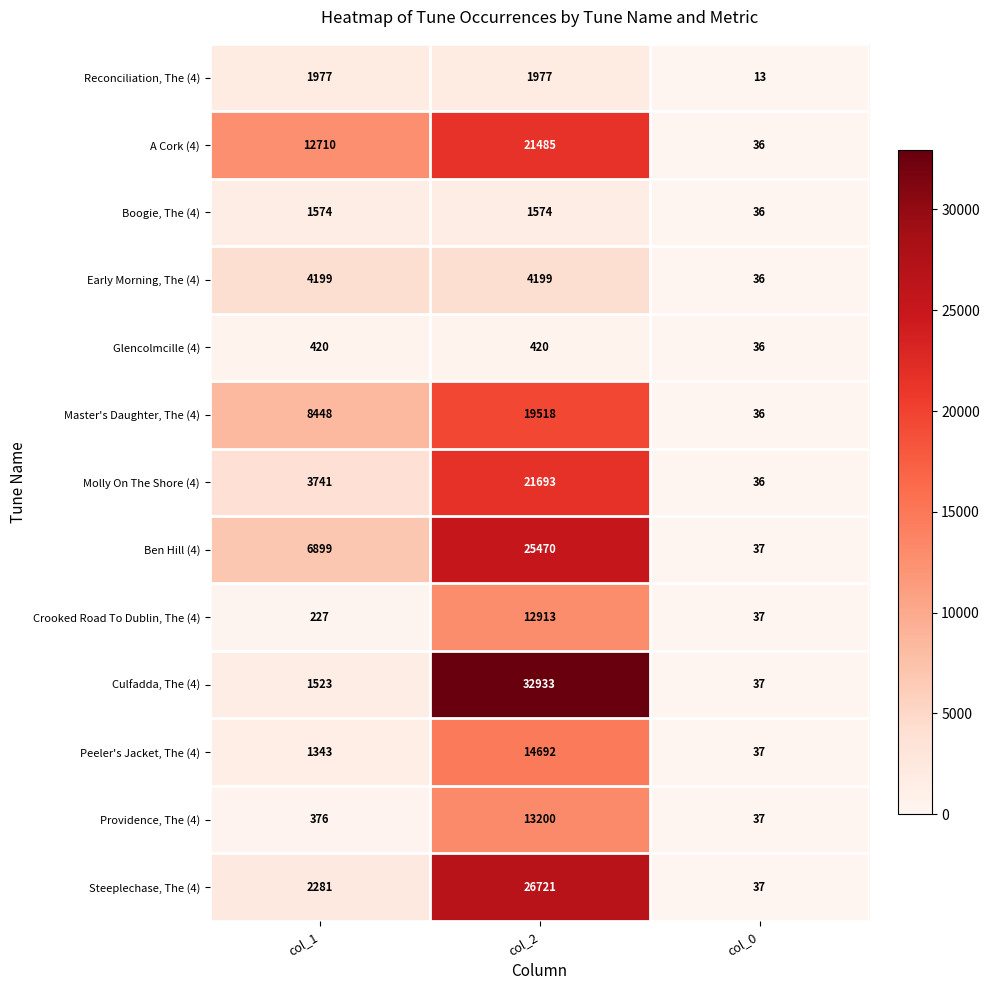

The value of Culfadda, The (4) at col_1 is 344. True or false?

False